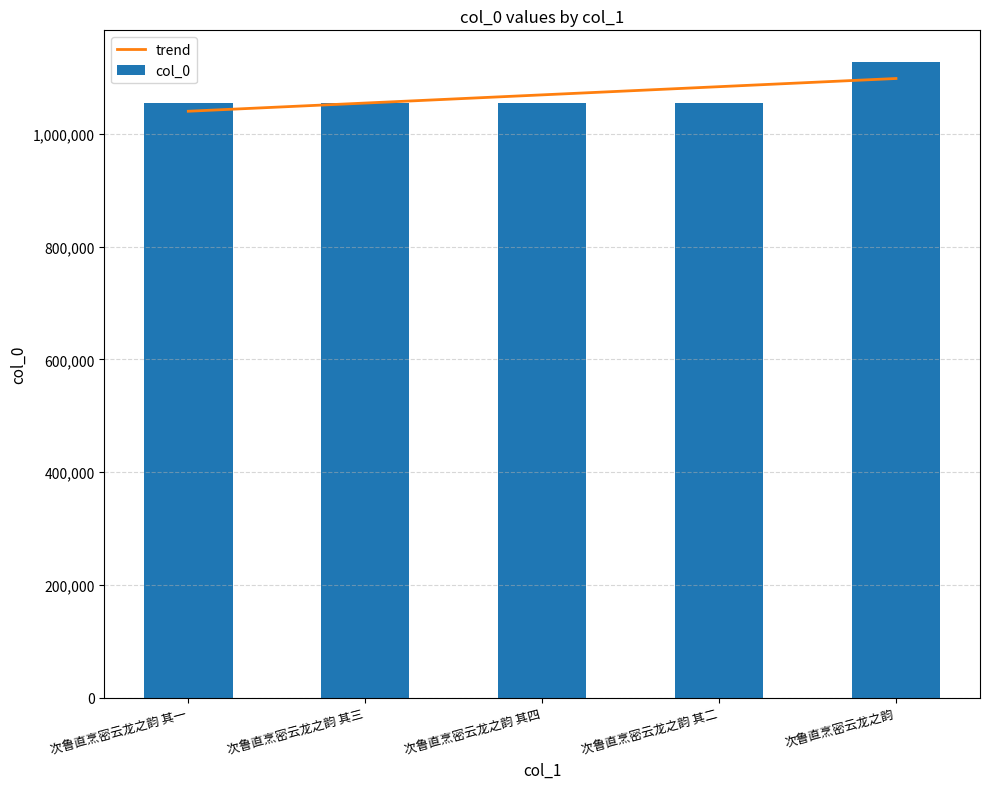

Reading left to right, what are all the values shown in this chart?

trend: 次鲁直烹密云龙之韵 其一=1040167.8	次鲁直烹密云龙之韵 其三=1054684.3	次鲁直烹密云龙之韵 其四=1069200.8	次鲁直烹密云龙之韵 其二=1083717.3	次鲁直烹密云龙之韵=1098233.8
col_0: 次鲁直烹密云龙之韵 其一=1054683.0	次鲁直烹密云龙之韵 其三=1054685.0	次鲁直烹密云龙之韵 其四=1054686.0	次鲁直烹密云龙之韵 其二=1054684.0	次鲁直烹密云龙之韵=1127266.0